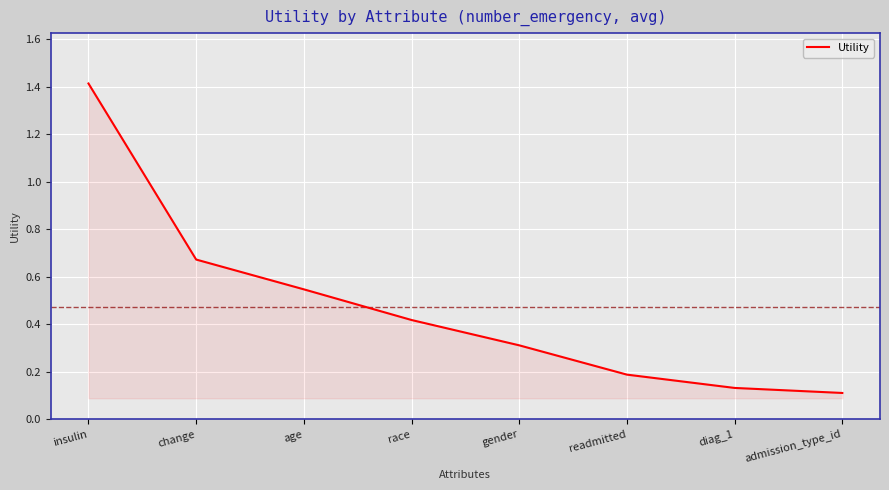

Is it true that the value at admission_type_id is 0.2?

False